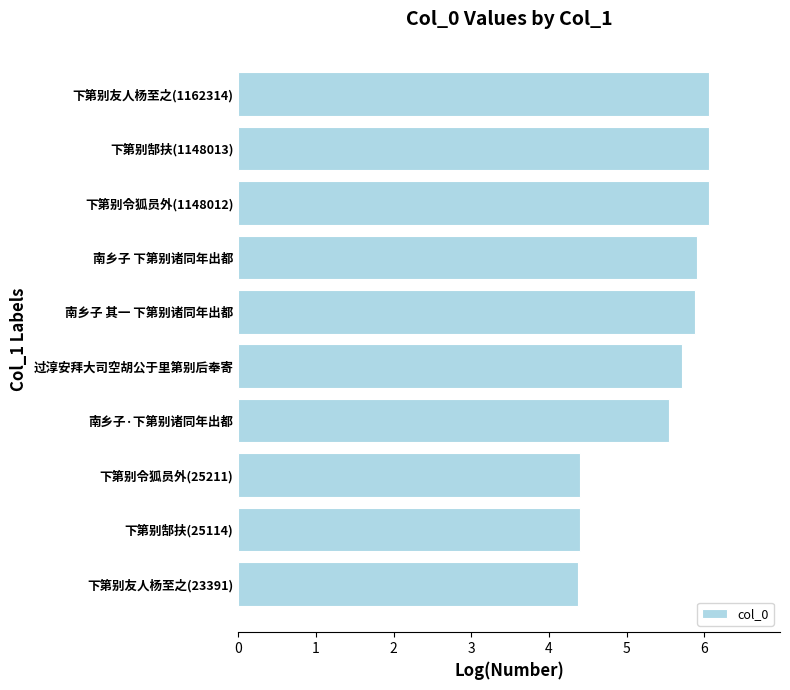

True or false: the data shows 4.4 at 下第别令狐员外(25211).

True